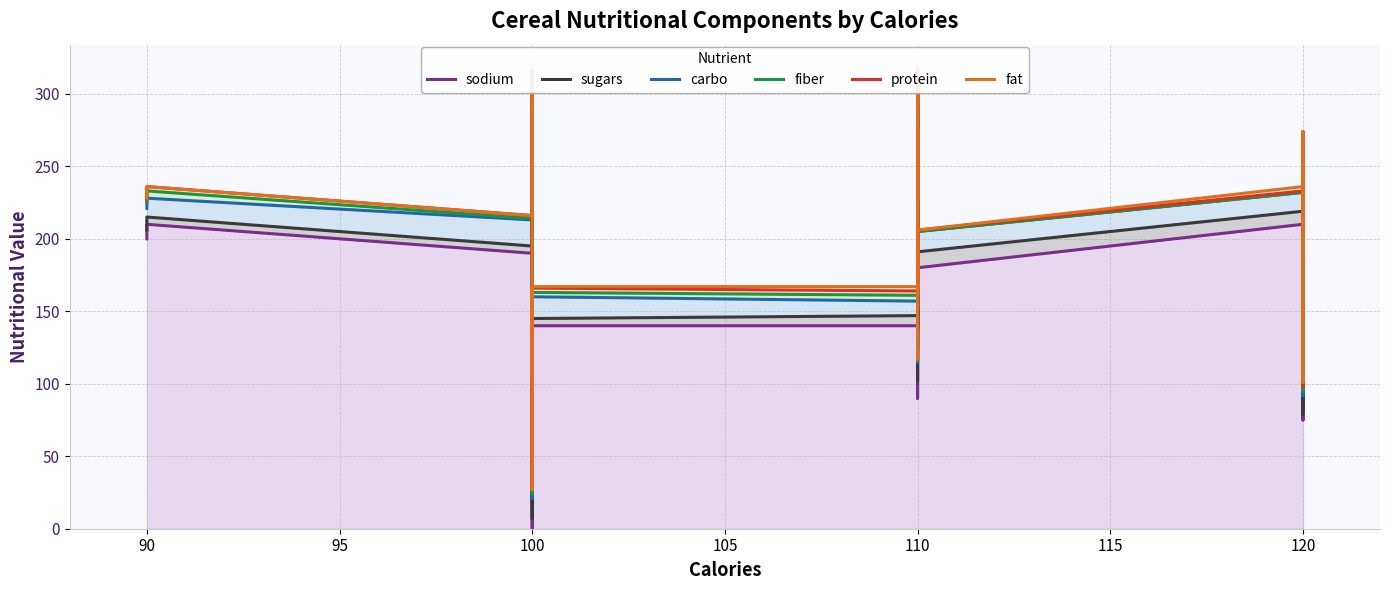

What is the total value across all series at 90?

1358.0